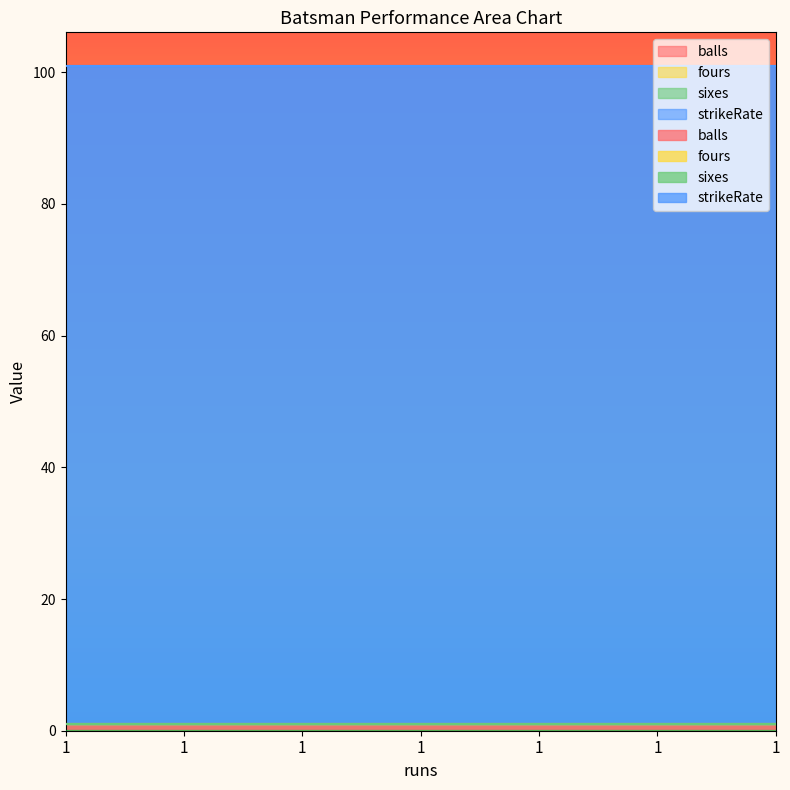

What are all the series names shown in the legend?

balls, fours, sixes, strikeRate